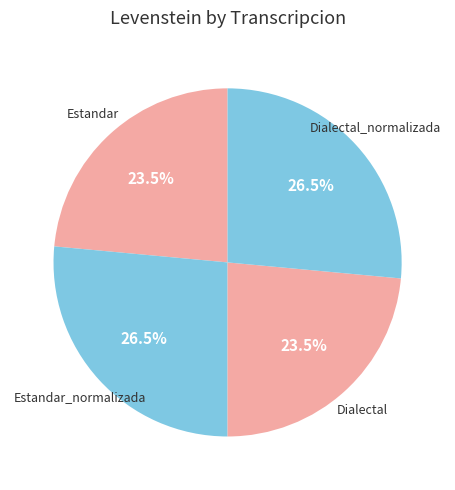

Does Dialectal_normalizada represent more than half of the total?

No